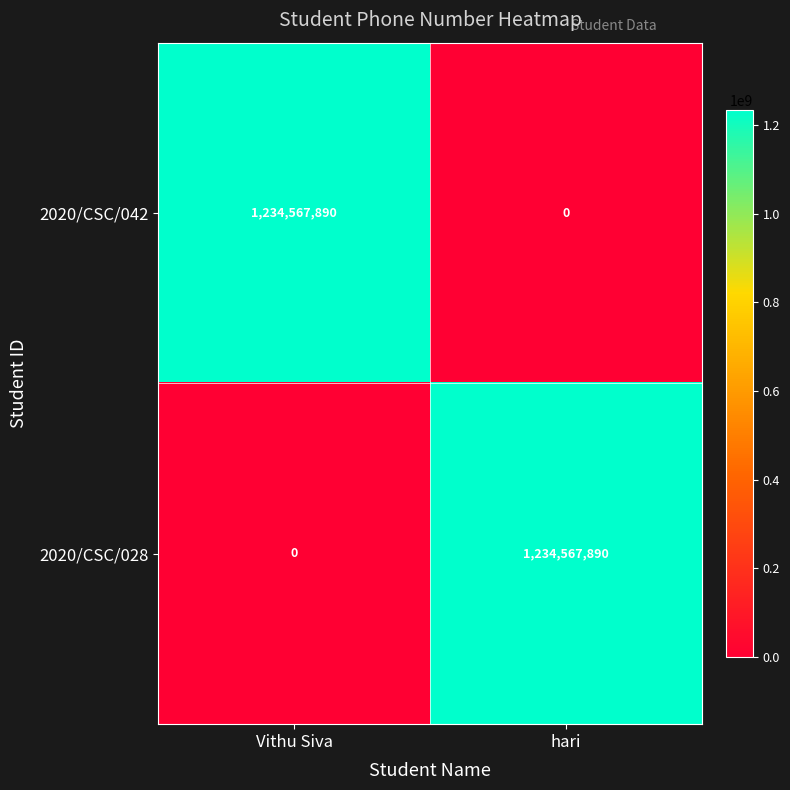

Reading left to right, list all the values displayed in this chart.

2020/CSC/042: Vithu Siva=1234567890	hari=0
2020/CSC/028: Vithu Siva=0	hari=1234567890